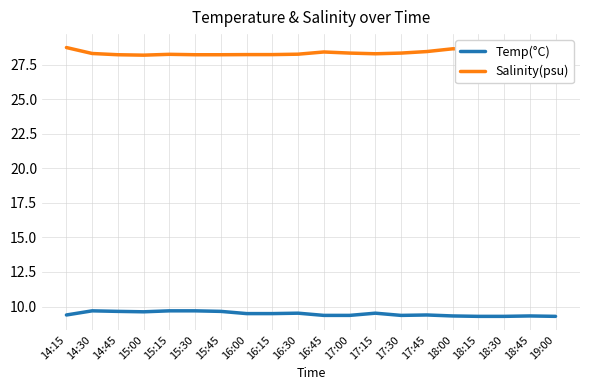

What is the spread (max minus min) of values at 19:00?

19.3